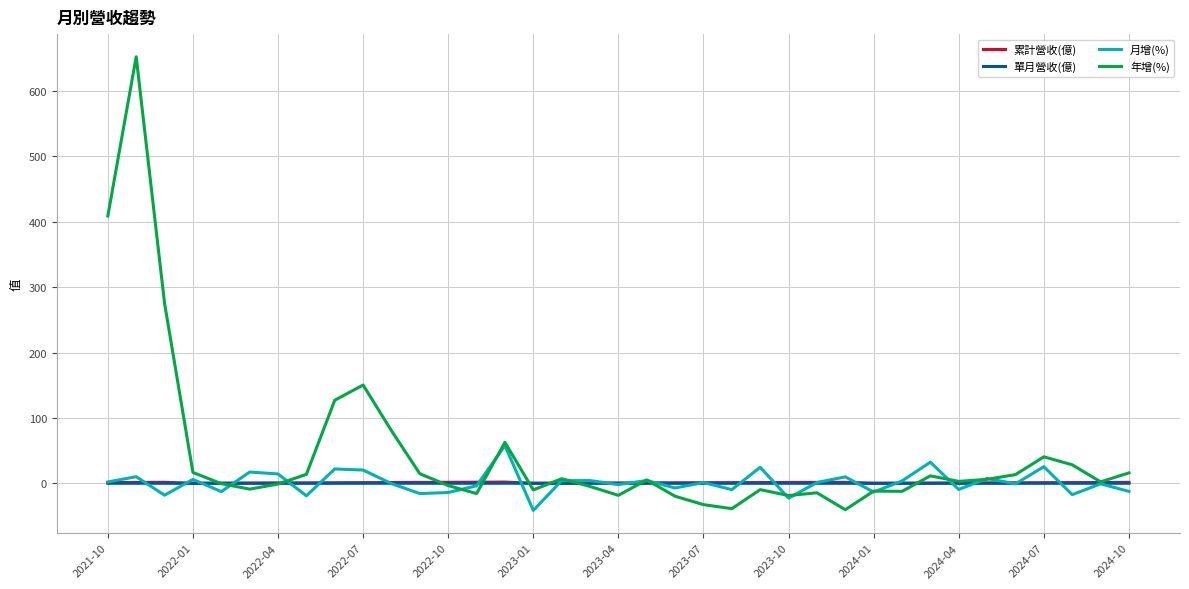

Which series has the largest total across all categories?

年增(%)